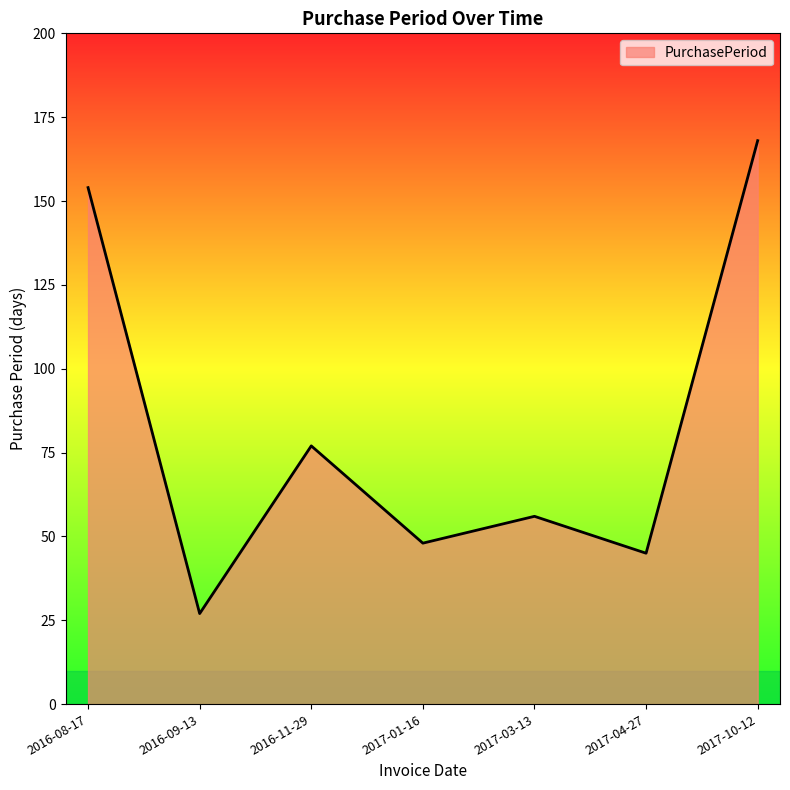

Reading right to left, list all the values displayed in this chart.

168	45	56	48	77	27	154